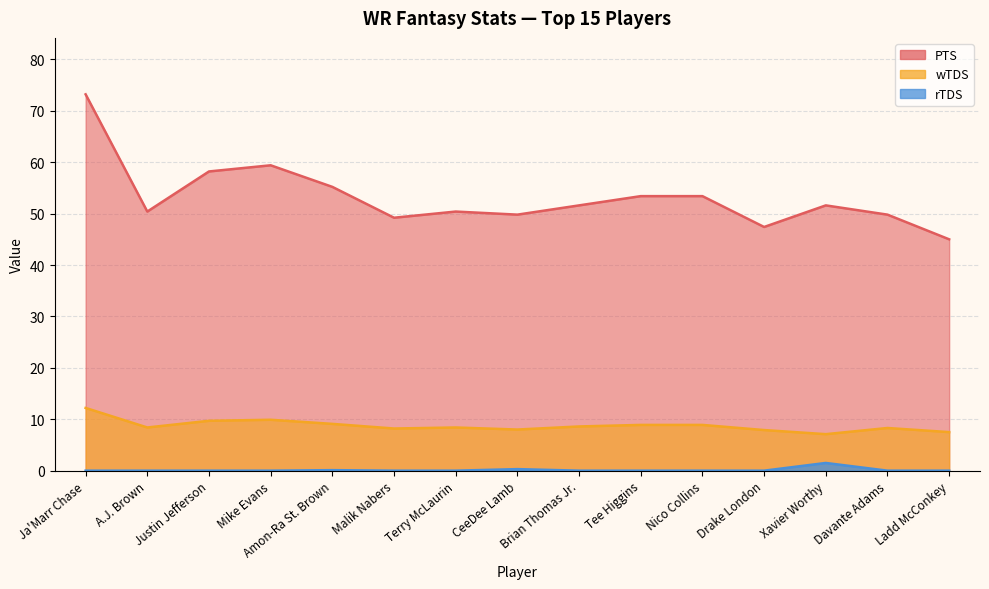

What is the difference between the PTS values at Tee Higgins and Justin Jefferson?

4.8